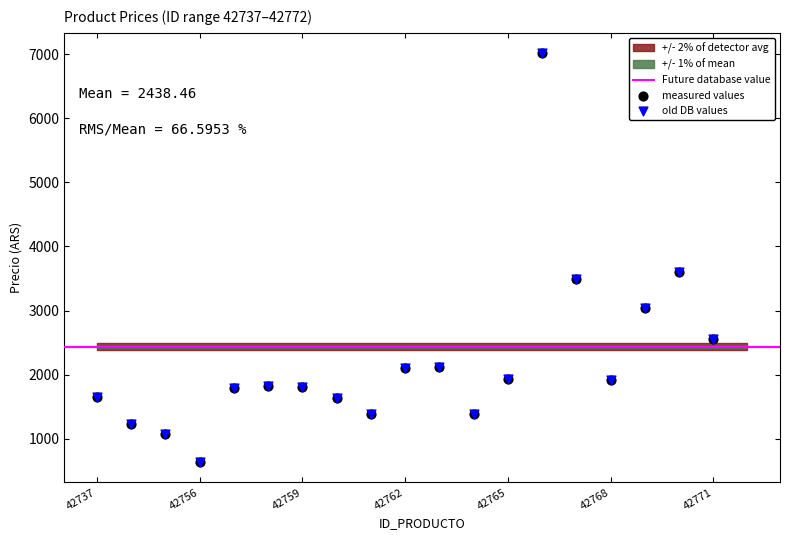

At which category is the sum across all series the highest?

42766